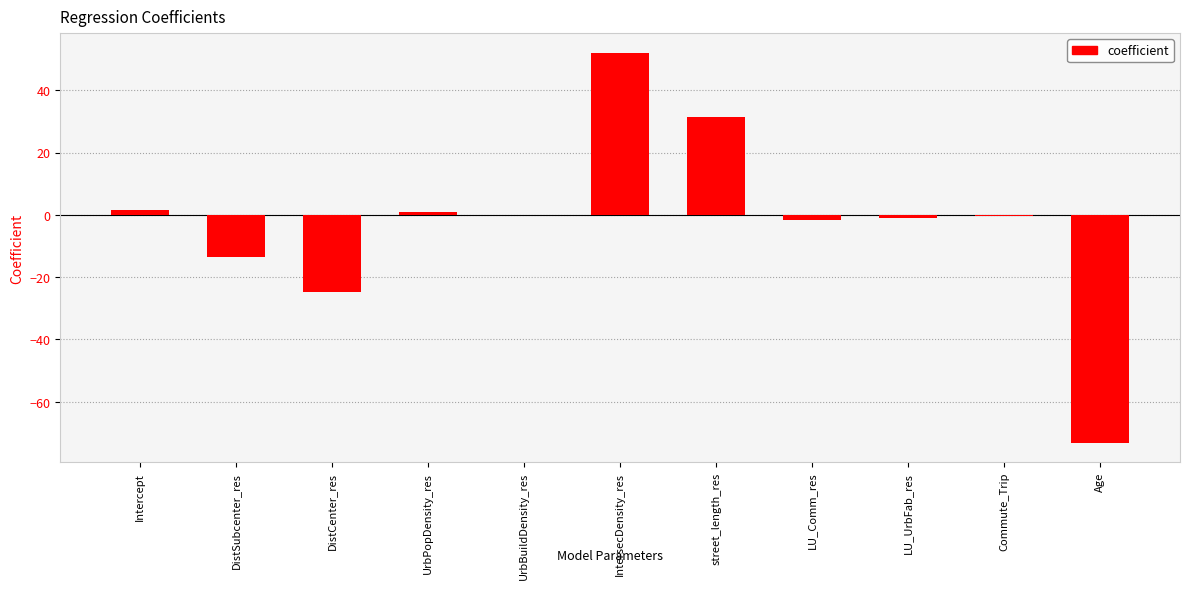

How many categories are shown in the chart?

11